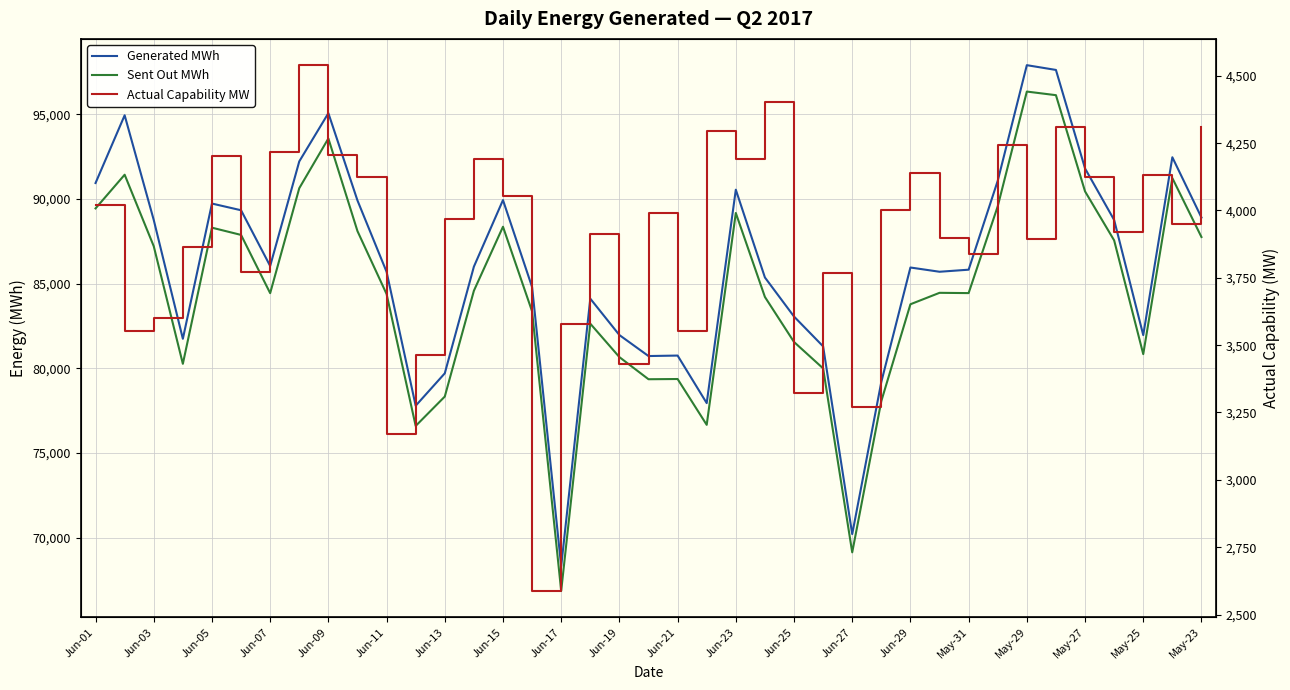

What is the value of the Actual Capability MW point at the 34th from the left?

4308.4